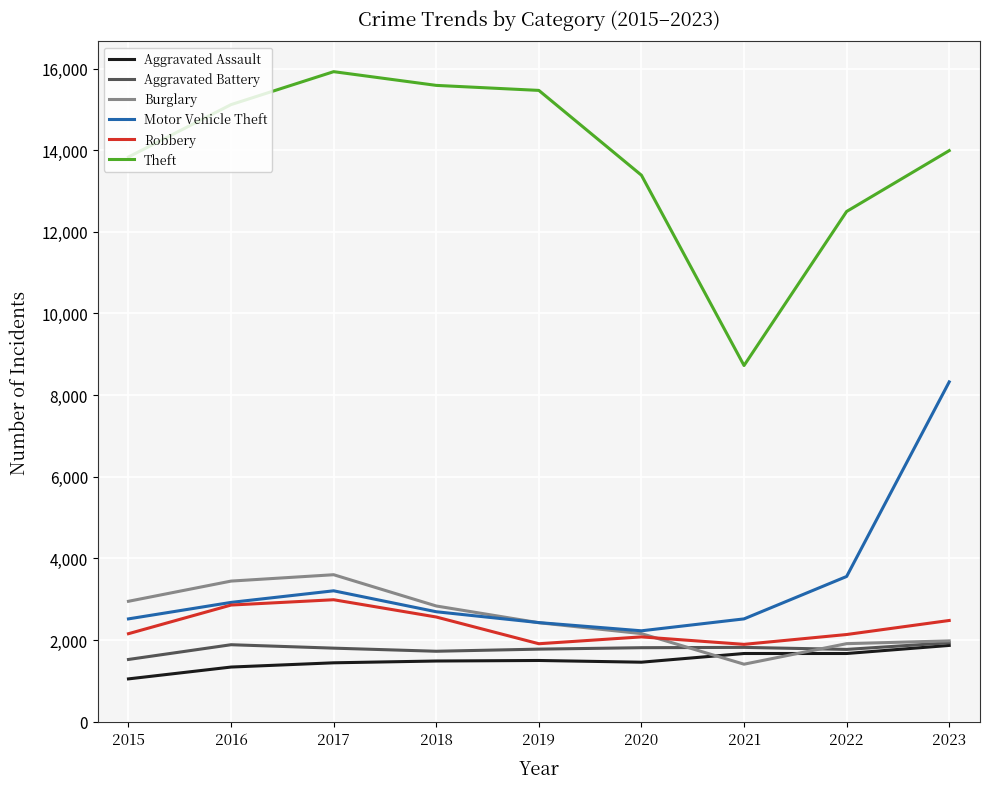

What is the highest value of the Aggravated Battery series?

1933